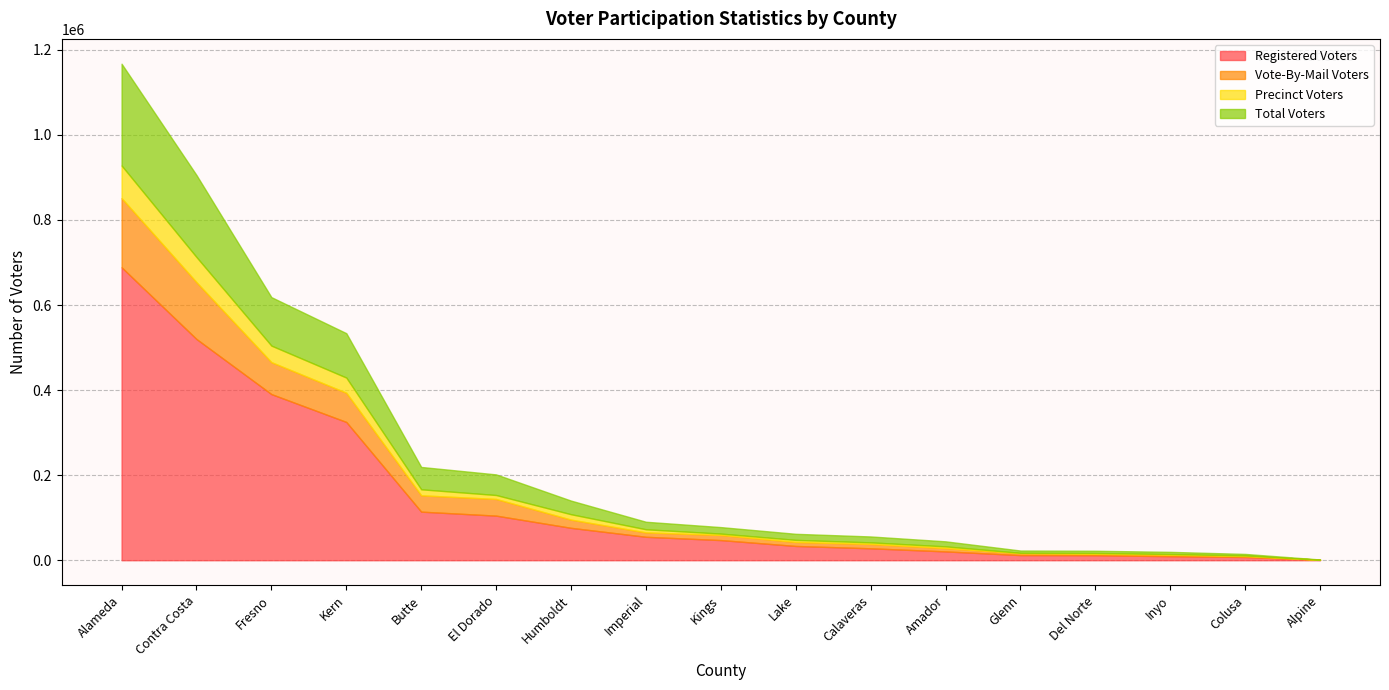

True or false: Total Voters has a value of 1351 at Colusa.

False